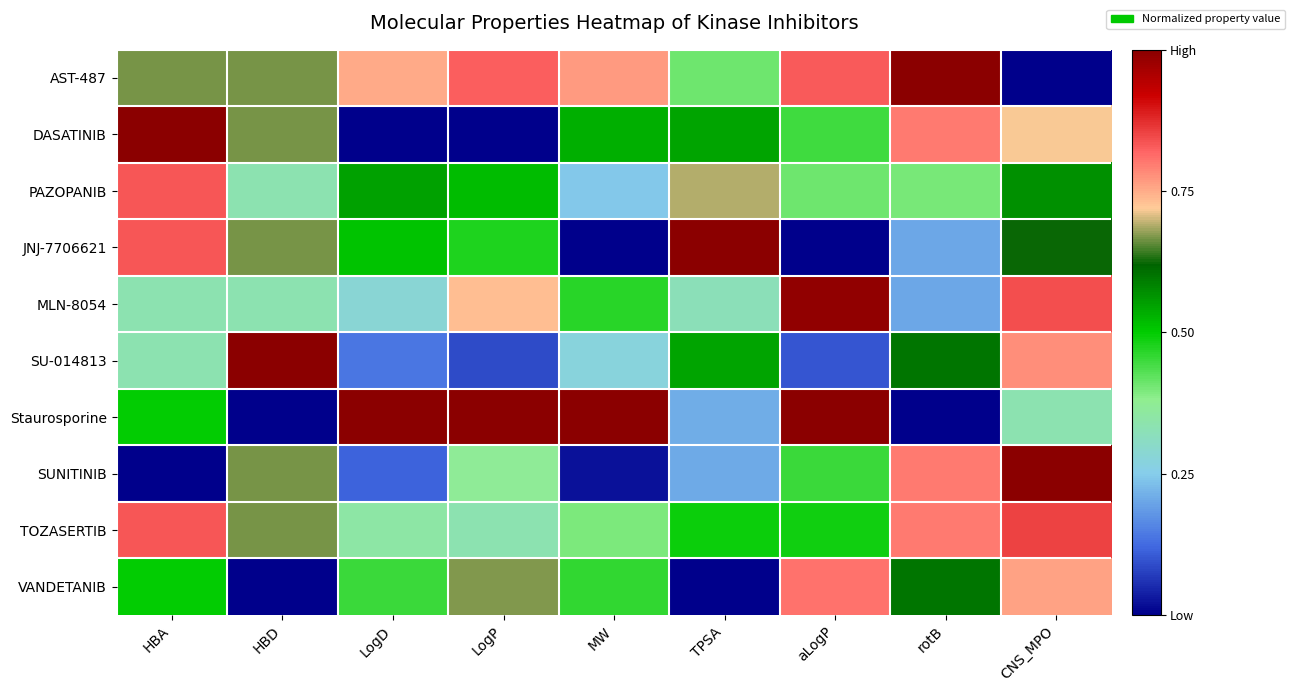

Reading right to left, extract all data points from this chart.

AST-487: CNS_MPO=0.0	rotB=1.0	aLogP=0.8	TPSA=0.4	MW=0.8	LogP=0.8	LogD=0.8	HBD=0.7	HBA=0.7
DASATINIB: CNS_MPO=0.7	rotB=0.8	aLogP=0.4	TPSA=0.5	MW=0.5	LogP=0.0	LogD=0.0	HBD=0.7	HBA=1.0
PAZOPANIB: CNS_MPO=0.6	rotB=0.4	aLogP=0.4	TPSA=0.7	MW=0.2	LogP=0.5	LogD=0.5	HBD=0.3	HBA=0.8
JNJ-7706621: CNS_MPO=0.6	rotB=0.2	aLogP=0.0	TPSA=1.0	MW=0.0	LogP=0.5	LogD=0.5	HBD=0.7	HBA=0.8
MLN-8054: CNS_MPO=0.8	rotB=0.2	aLogP=1.0	TPSA=0.3	MW=0.5	LogP=0.7	LogD=0.3	HBD=0.3	HBA=0.3
SU-014813: CNS_MPO=0.8	rotB=0.6	aLogP=0.1	TPSA=0.5	MW=0.3	LogP=0.1	LogD=0.1	HBD=1.0	HBA=0.3
Staurosporine: CNS_MPO=0.3	rotB=0.0	aLogP=1.0	TPSA=0.2	MW=1.0	LogP=1.0	LogD=1.0	HBD=0.0	HBA=0.5
SUNITINIB: CNS_MPO=1.0	rotB=0.8	aLogP=0.4	TPSA=0.2	MW=0.0	LogP=0.4	LogD=0.1	HBD=0.7	HBA=0.0
TOZASERTIB: CNS_MPO=0.9	rotB=0.8	aLogP=0.5	TPSA=0.5	MW=0.4	LogP=0.3	LogD=0.3	HBD=0.7	HBA=0.8
VANDETANIB: CNS_MPO=0.8	rotB=0.6	aLogP=0.8	TPSA=0.0	MW=0.5	LogP=0.7	LogD=0.4	HBD=0.0	HBA=0.5